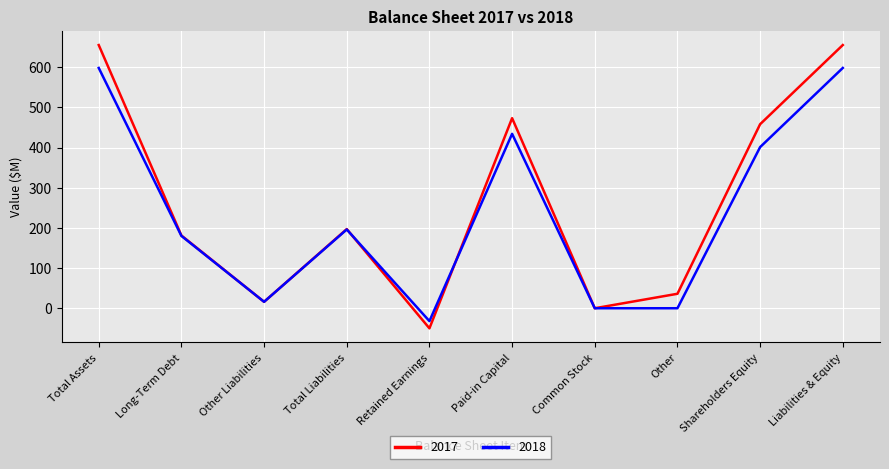

Rank the series by their average value, from lowest to highest.

2018, 2017